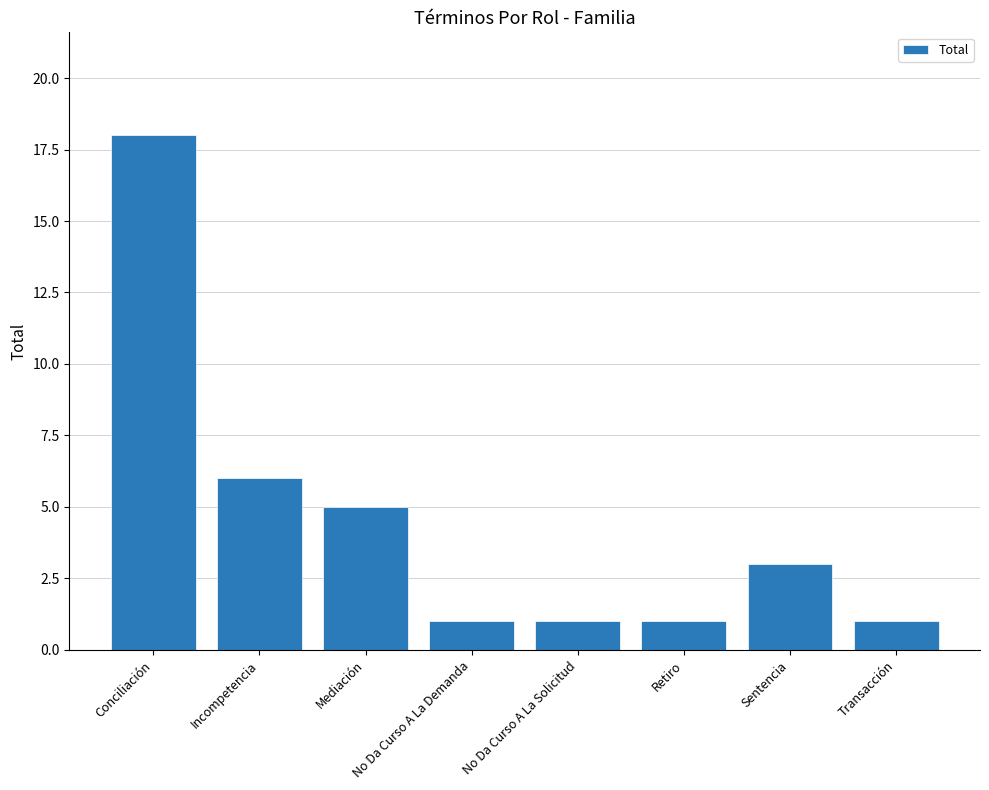

The value at Retiro is 2. True or false?

False